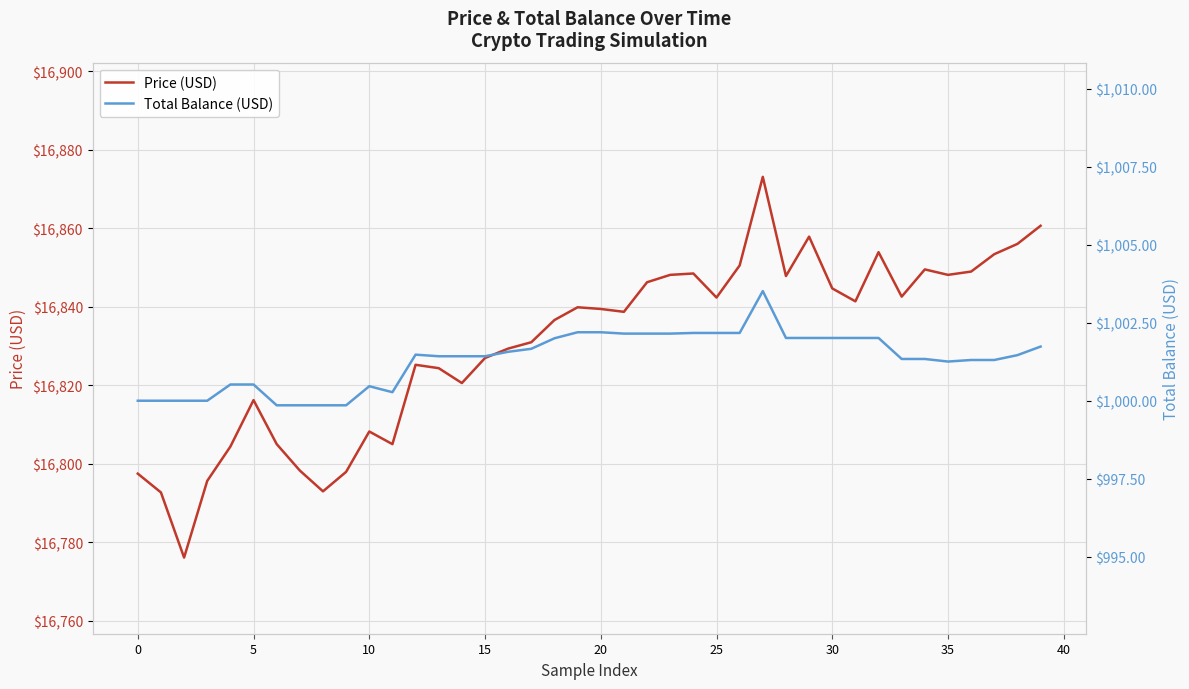

What is the highest value of the Price (USD) series?

16873.1